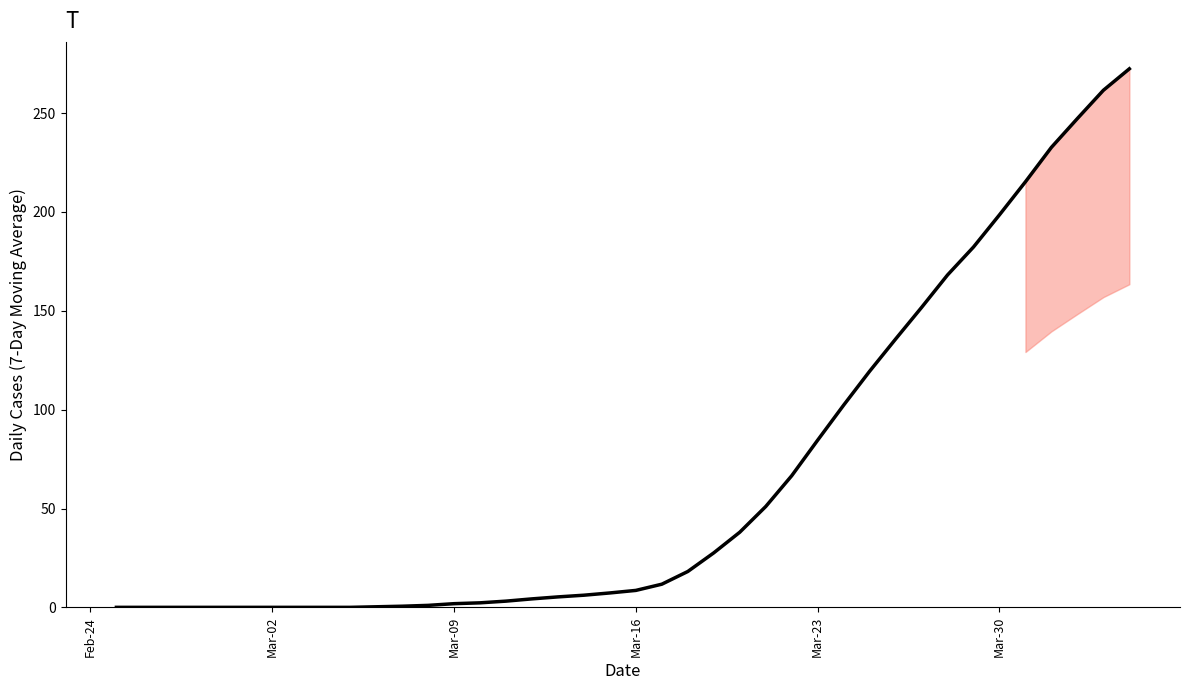

What is the difference between the maximum and minimum values?

272.4